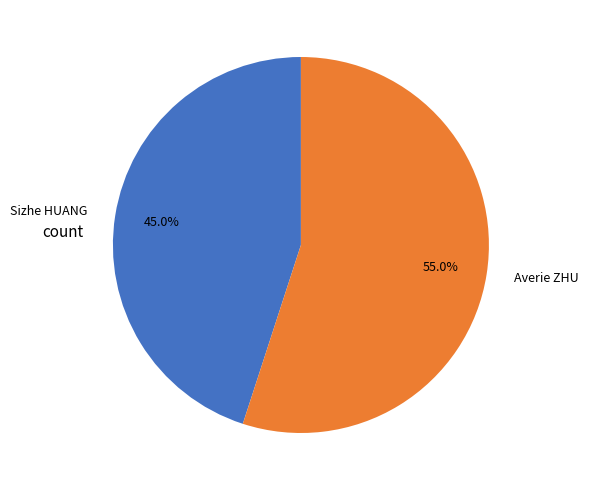

The Averie ZHU slice represents 9% of the pie. True or false?

False